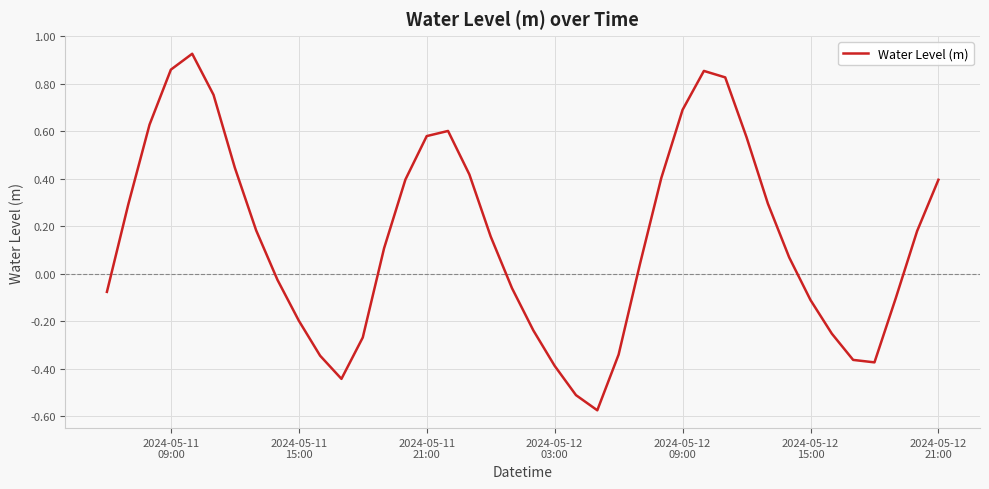

What is the difference between the maximum and minimum values?

1.5